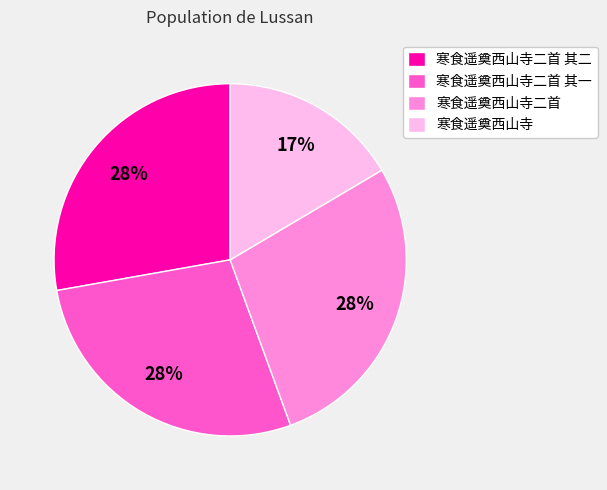

To the nearest percent, what is the average slice percentage?

25%